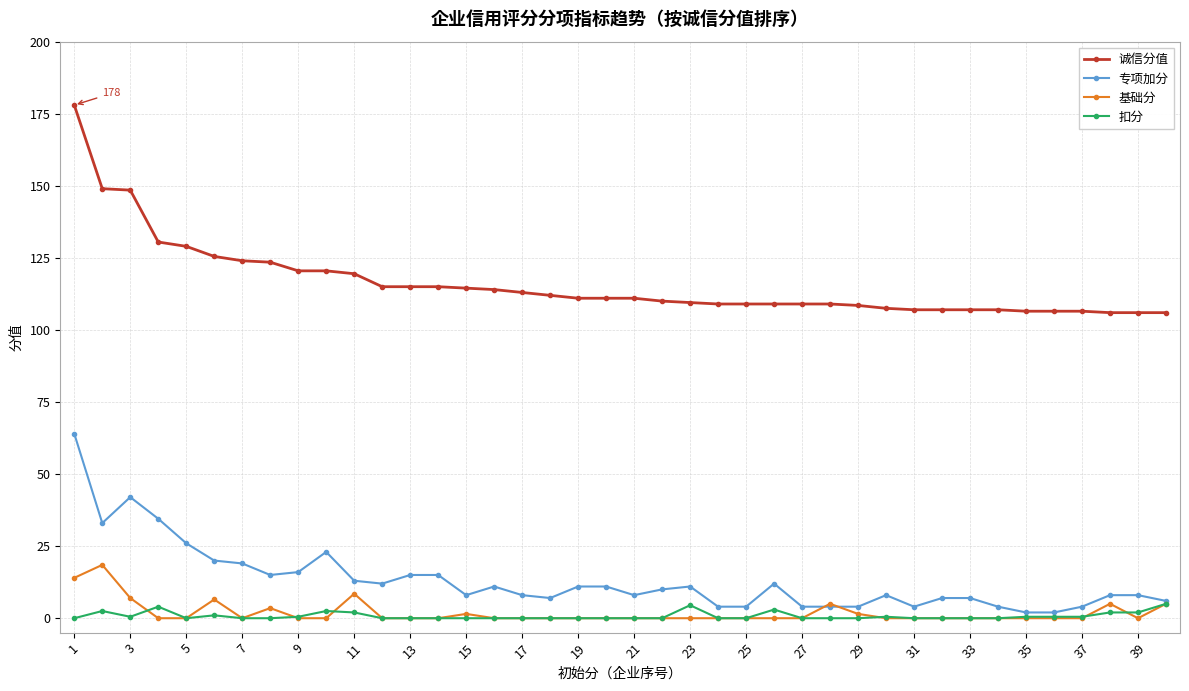

At how many categories does at least one series exceed 74?

40